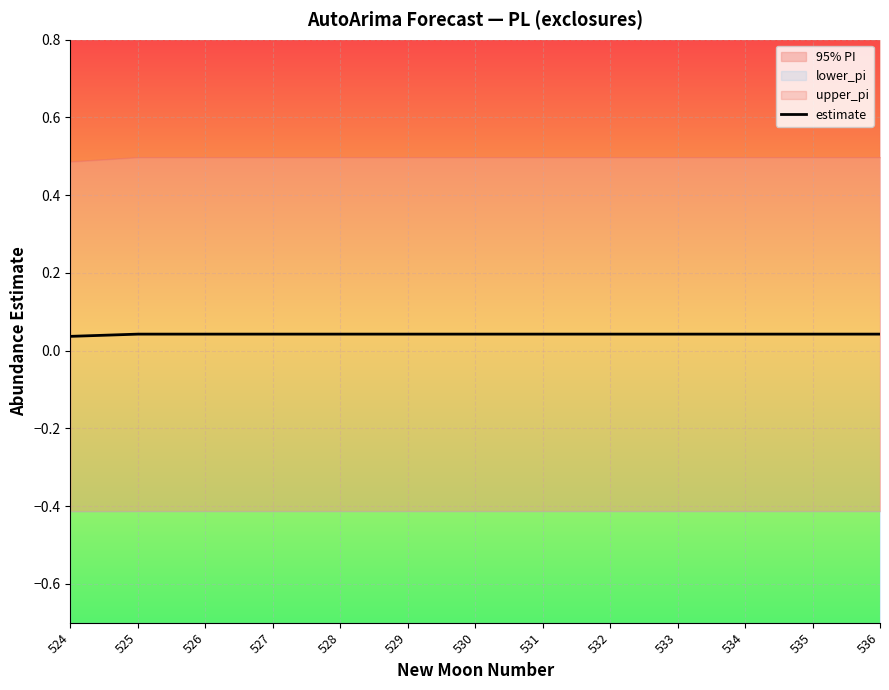

True or false: the data has more than 1 interior local peaks.

False